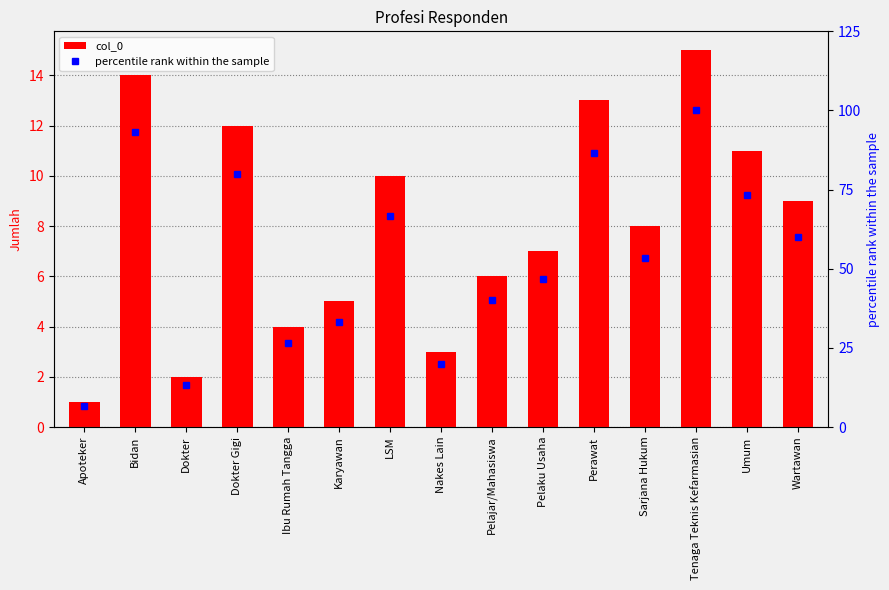

List the series in order of their overall mean, lowest first.

col_0, percentile rank within the sample